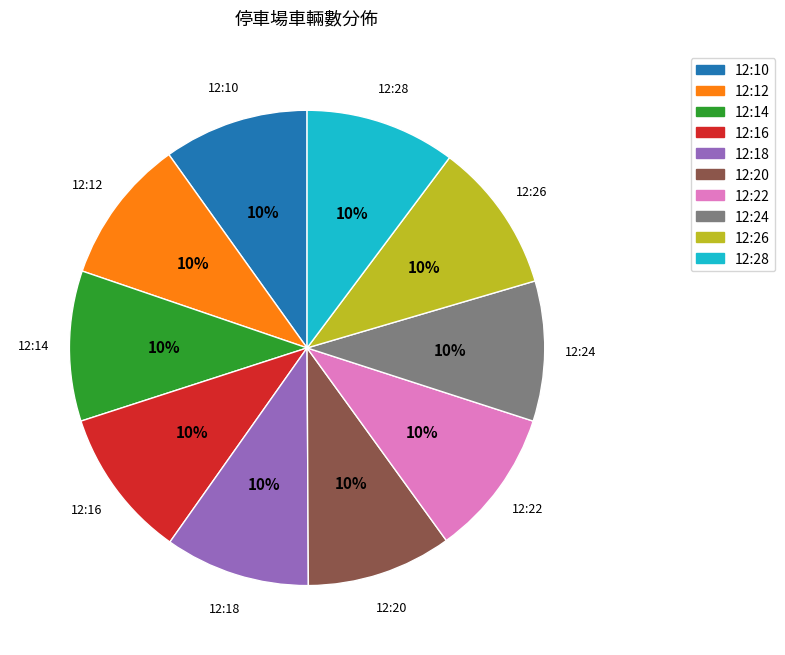

Is it true that 12:22 is 1% of the pie?

False